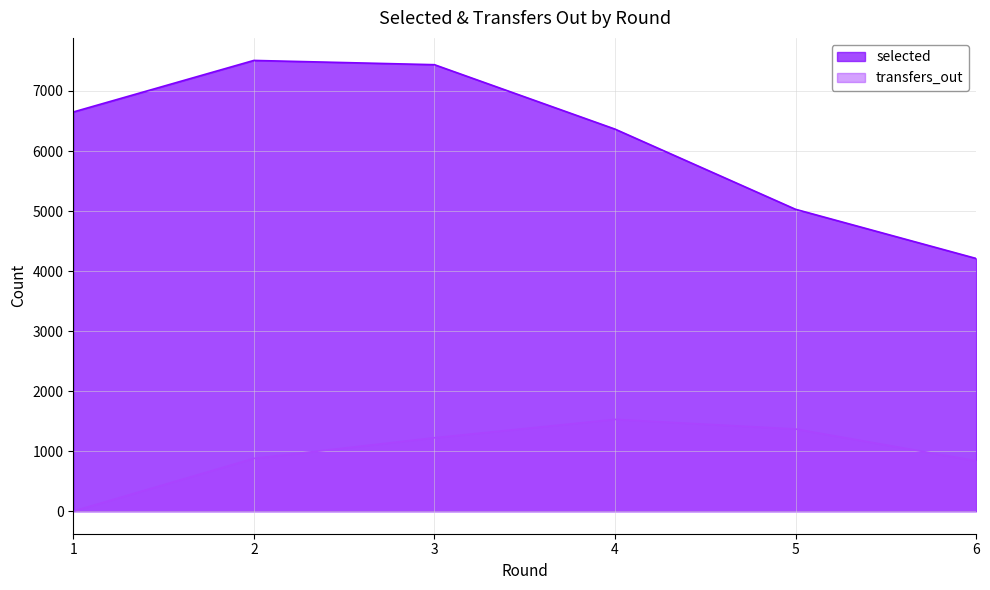

True or false: selected and transfers_out cross at least once.

False